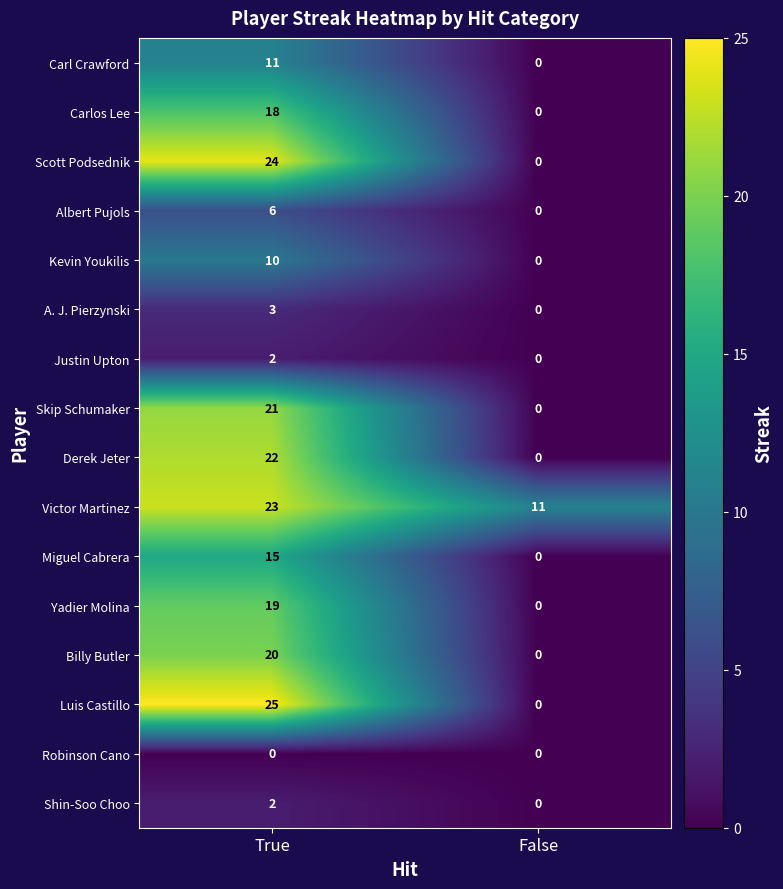

At which category does the chart reach its peak across all series?

True